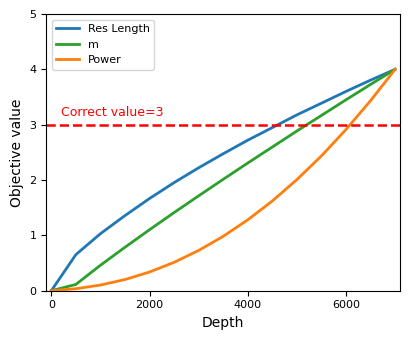

What is the difference between the maximum and minimum values in the Res Length series?

4.0